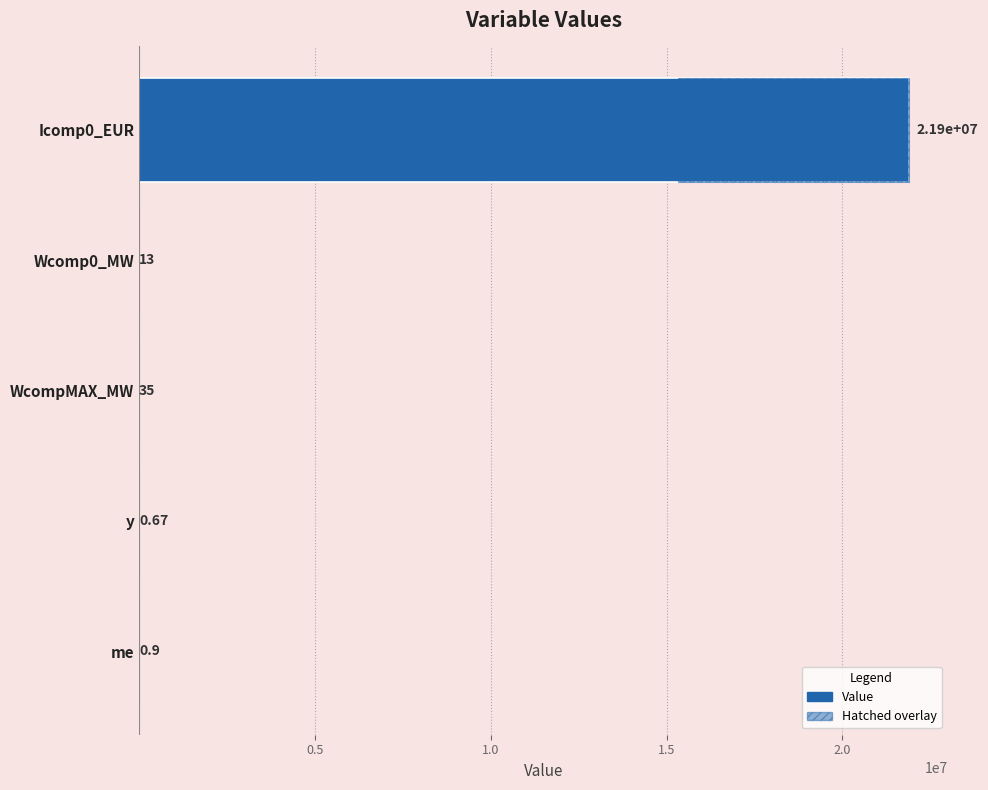

Reading left to right, list all the values displayed in this chart.

21900000.0	13.0	35.0	0.7	0.9